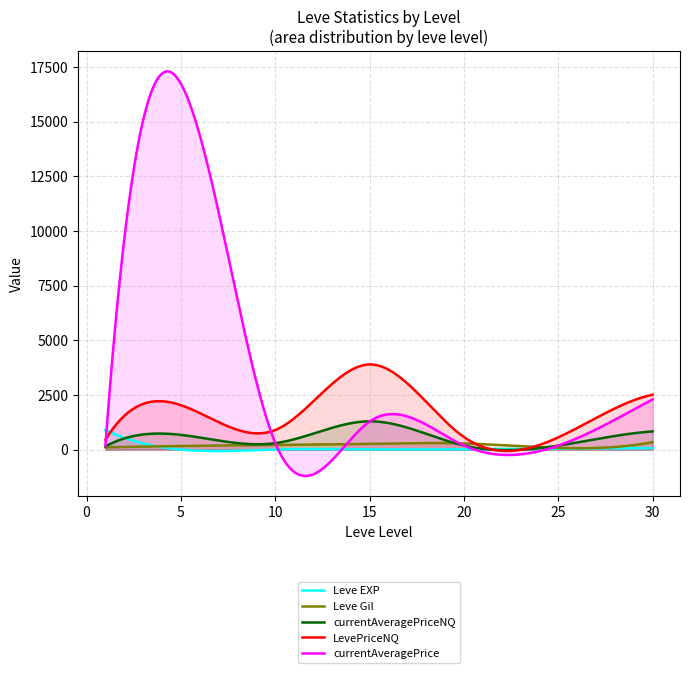

Which series has the largest total across all categories?

currentAveragePrice